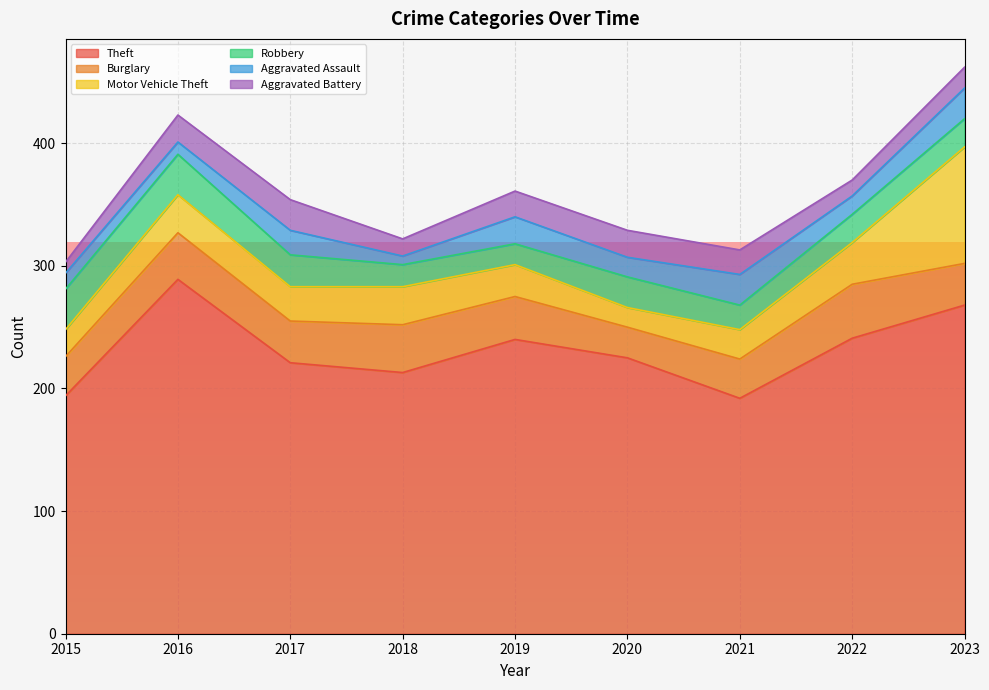

Which category has the lowest value in the Theft series?

2021